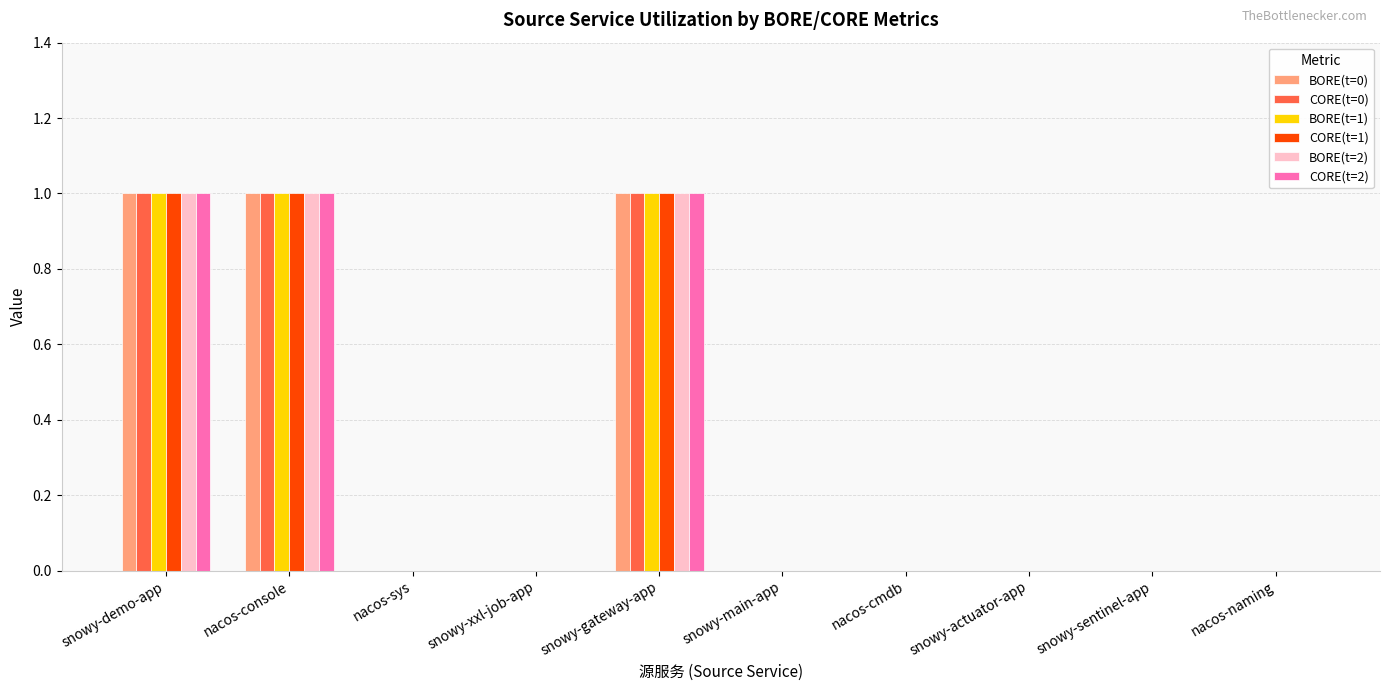

The value of BORE(t=0) at snowy-demo-app is 1. True or false?

True